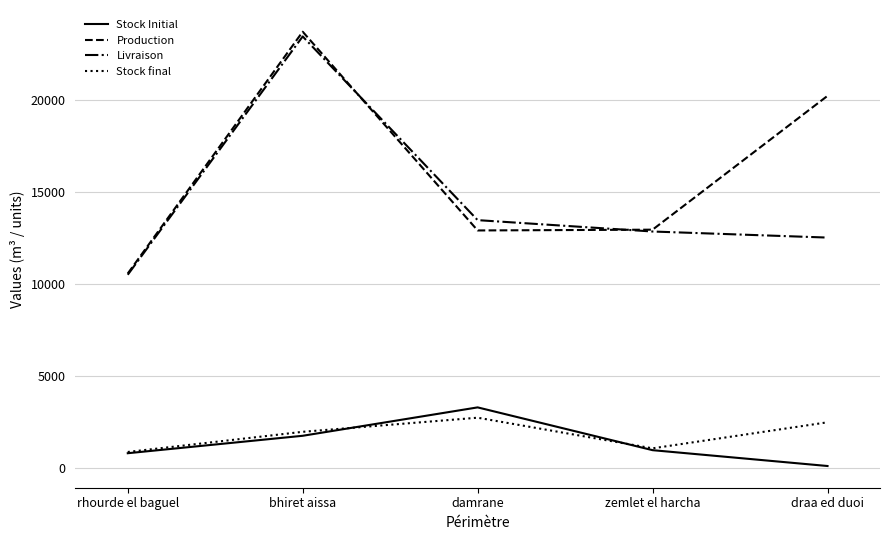

Is it true that Livraison equals 10516.3 at rhourde el baguel?

True